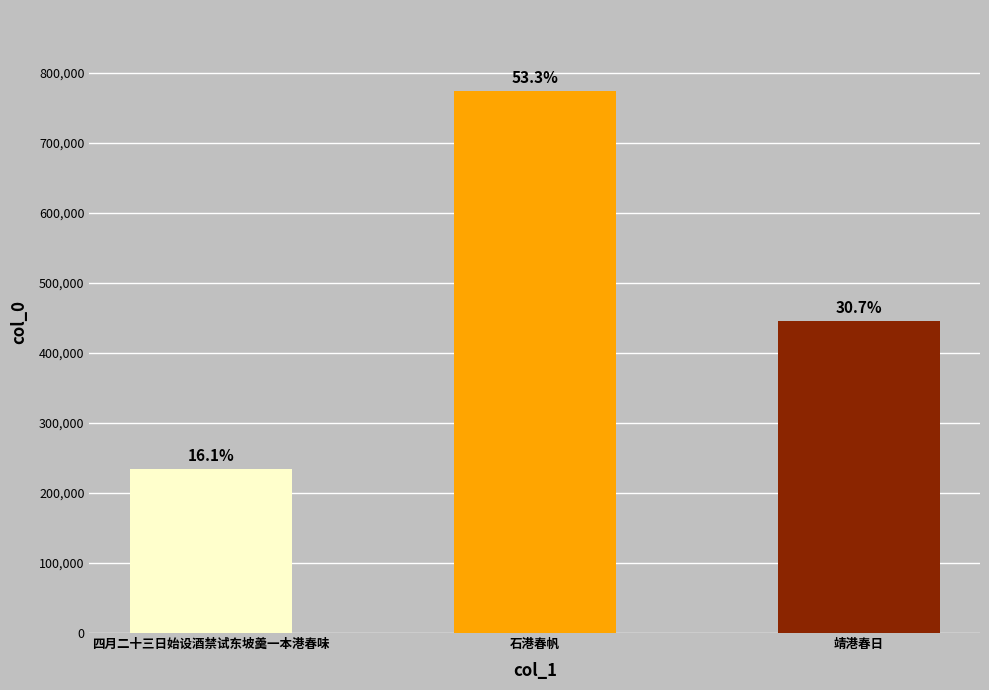

What is the value of the 3rd bar from the left?

445855